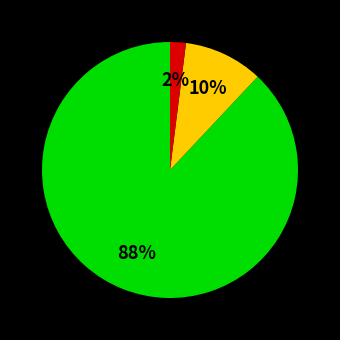

To the nearest percent, what is the average slice percentage?

33%